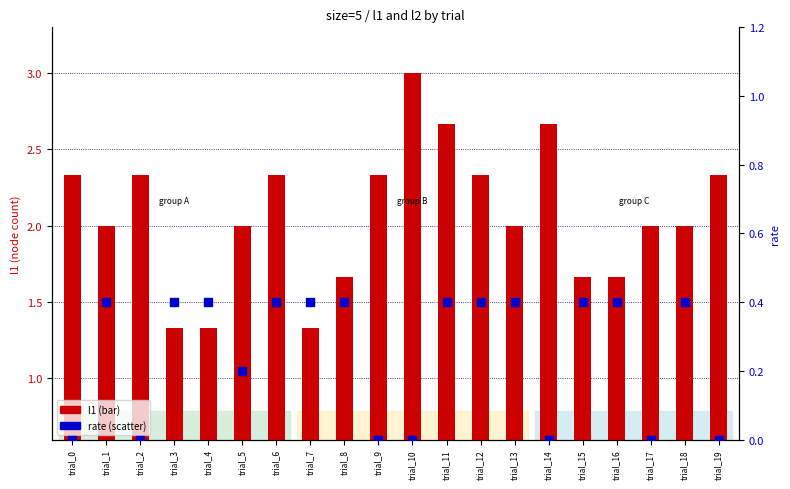

Which series has the widest spread of Y values?

l1